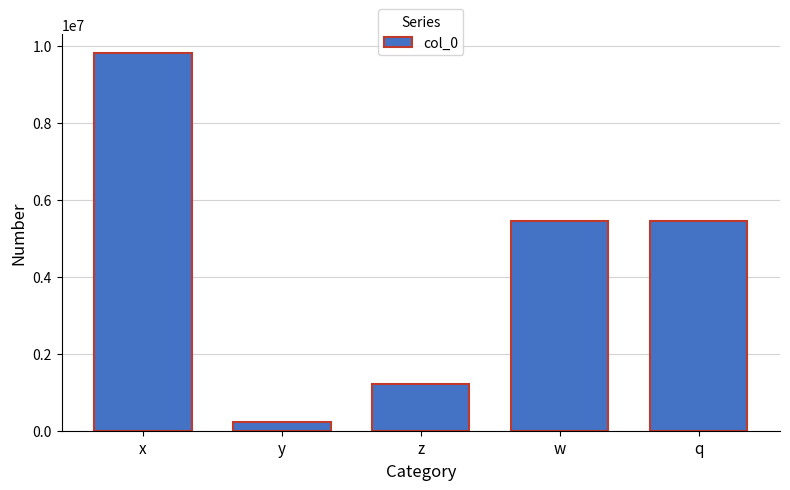

True or false: the data shows 1213514 at z.

True